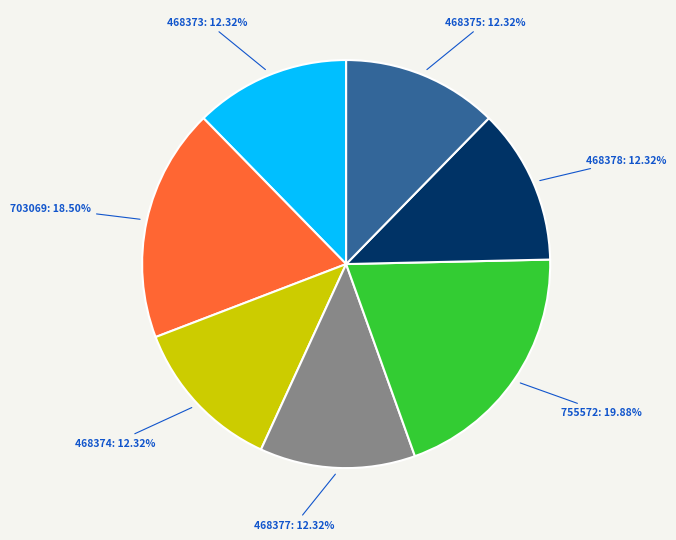

To the nearest percent, what portion does 468375 represent?

12%